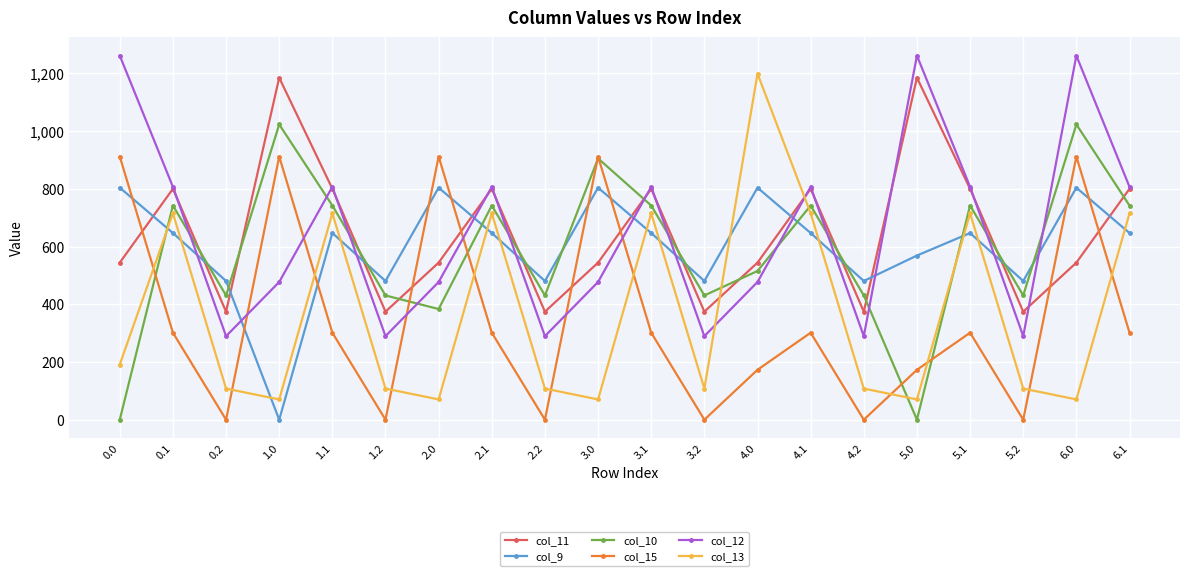

At which category does col_15 reach its first local peak?

1.0